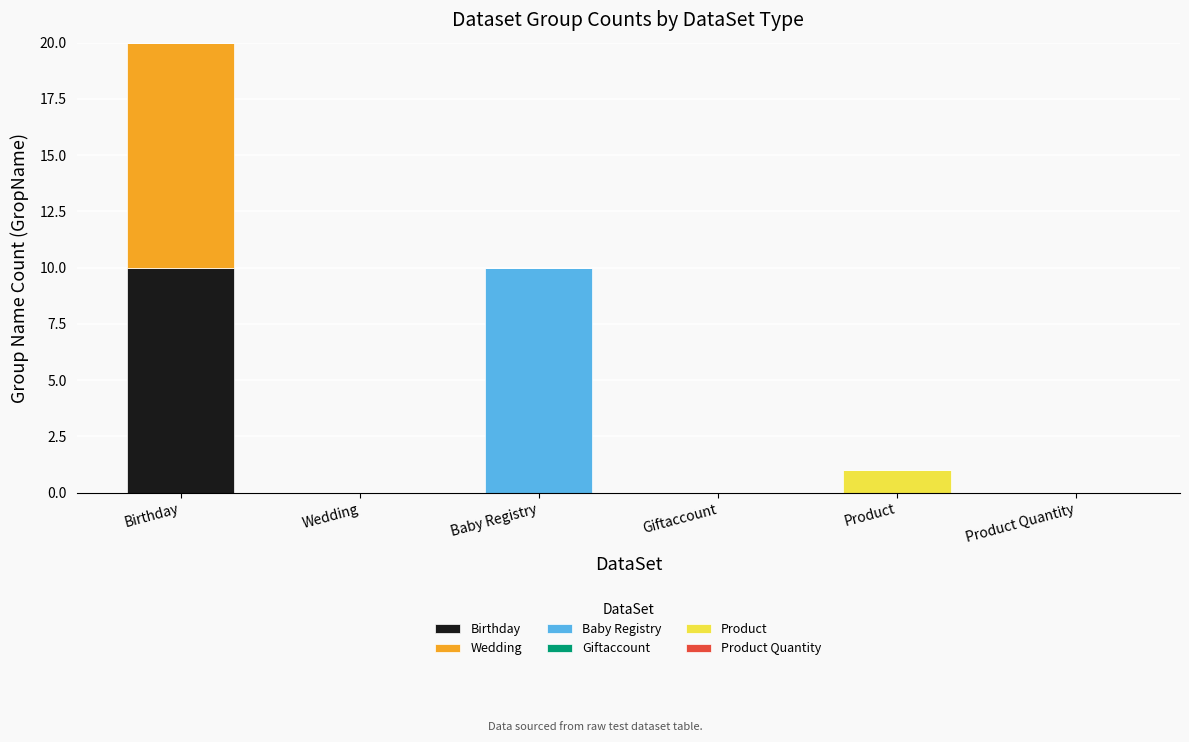

At which category is the sum across all series the highest?

Birthday